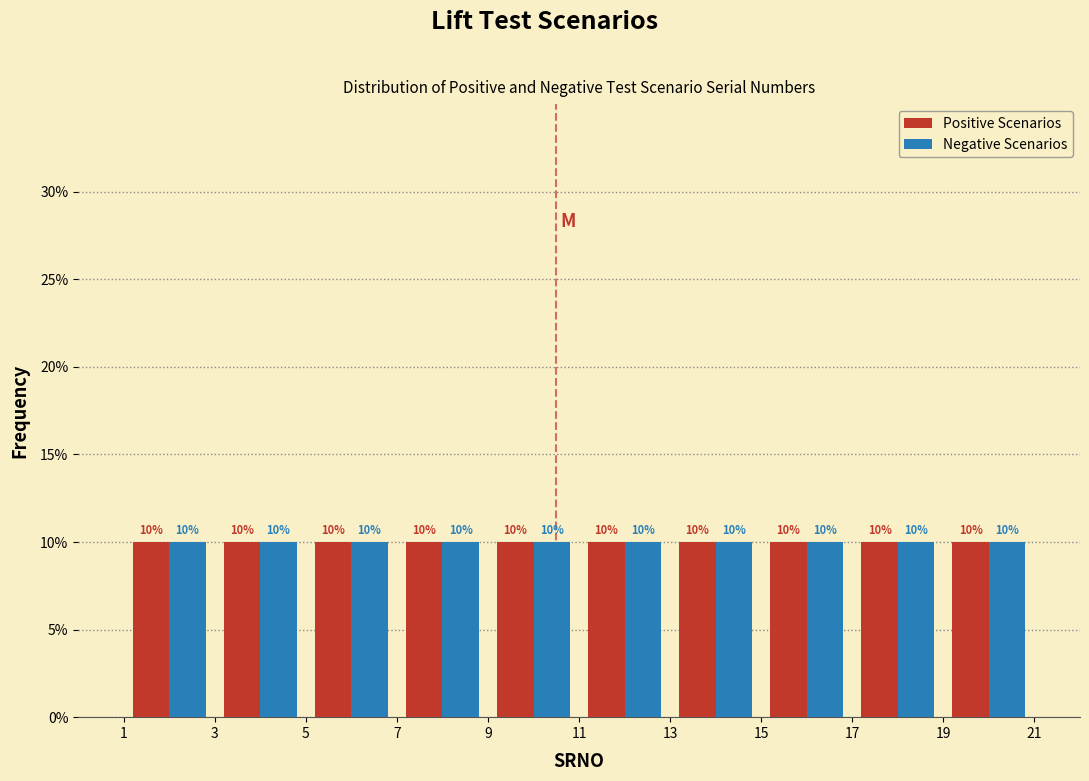

What is the height of the Positive Scenarios bar covering 19 to 21 on the x-axis?

10